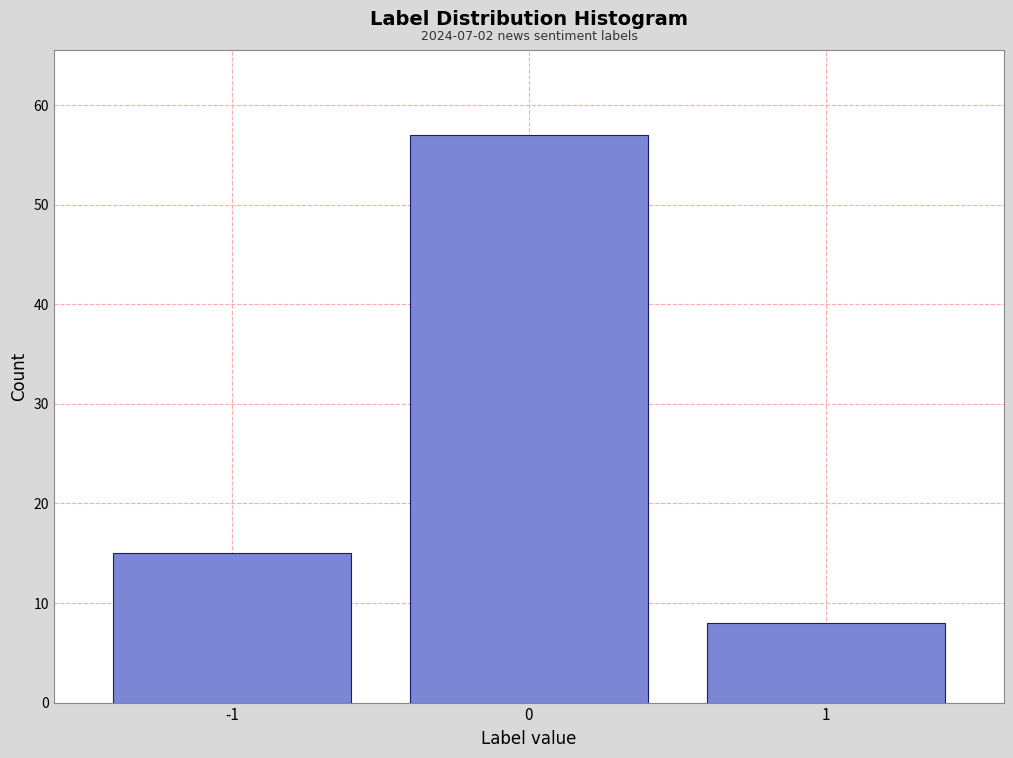

Reading left to right, transcribe all the data shown in this chart.

-1=15	0=57	1=8